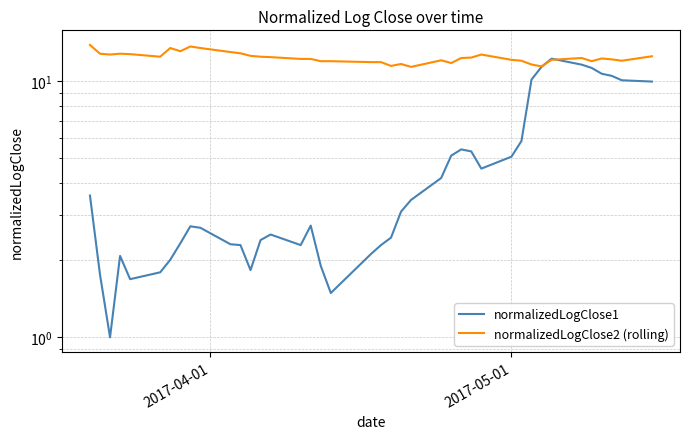

How many values in the normalizedLogClose1 series exceed 2?

33